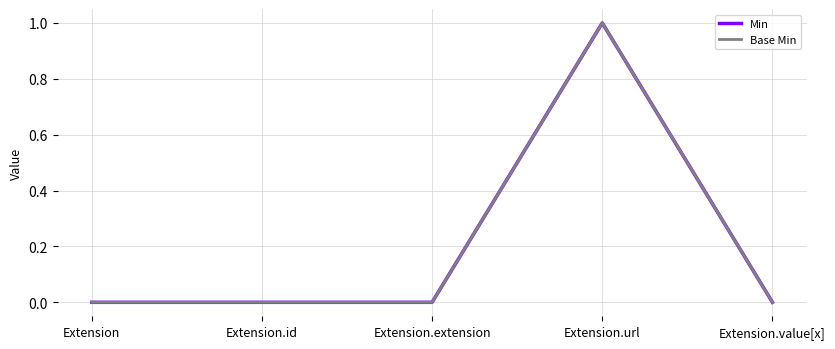

True or false: Base Min has more than 1 interior local peaks.

False